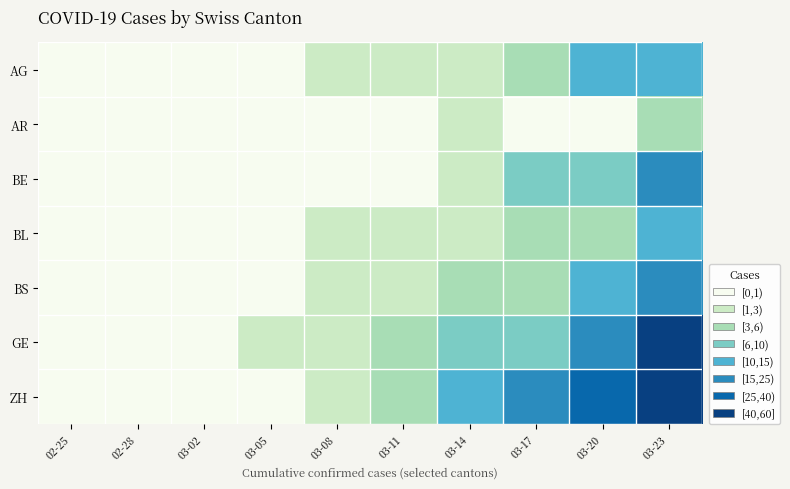

Between 03-02 and 03-14, which series saw the biggest shift?

ZH